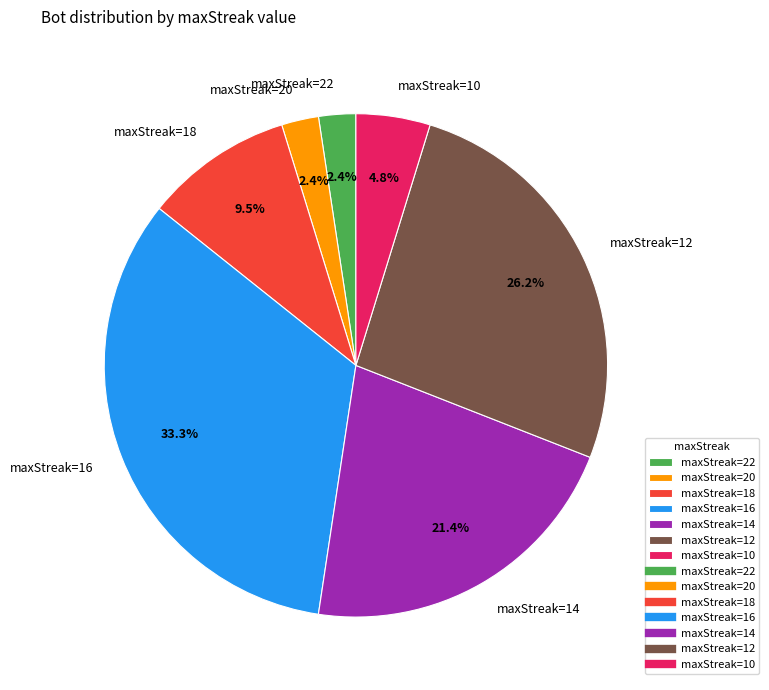

What percentage is NOT represented by maxStreak=10?

95.2%